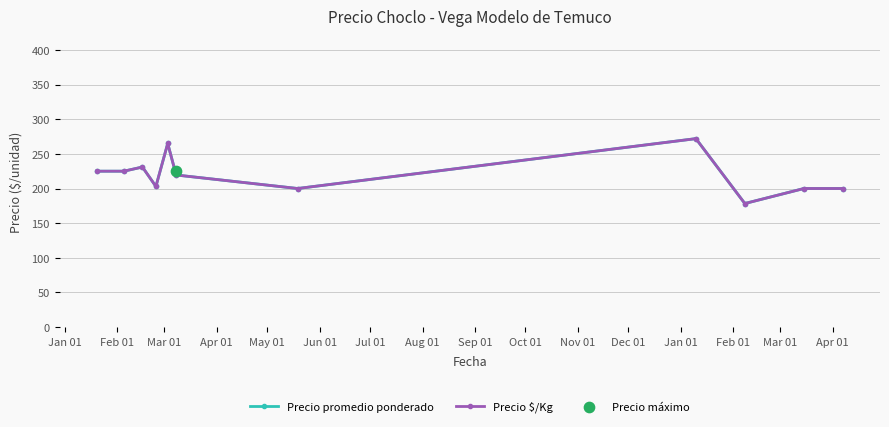

At how many categories does at least one series exceed 206?

6